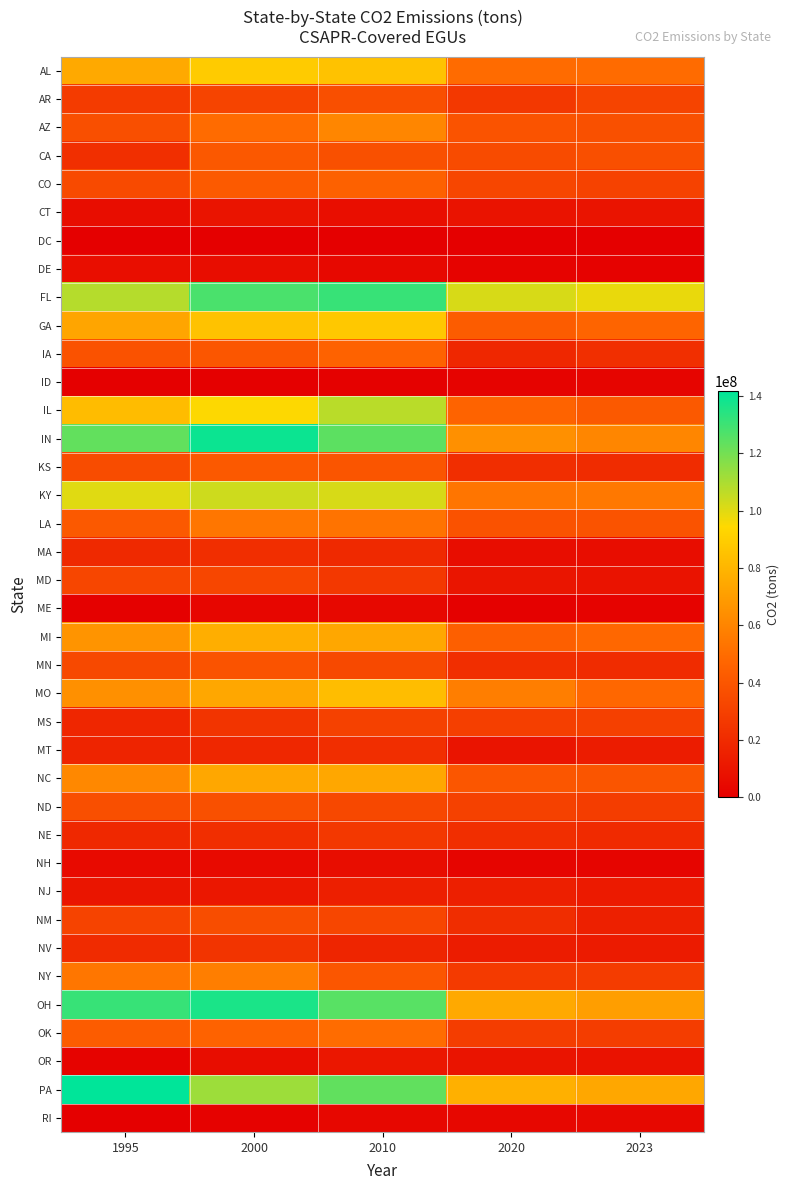

Which series has the largest total across all categories?

FL